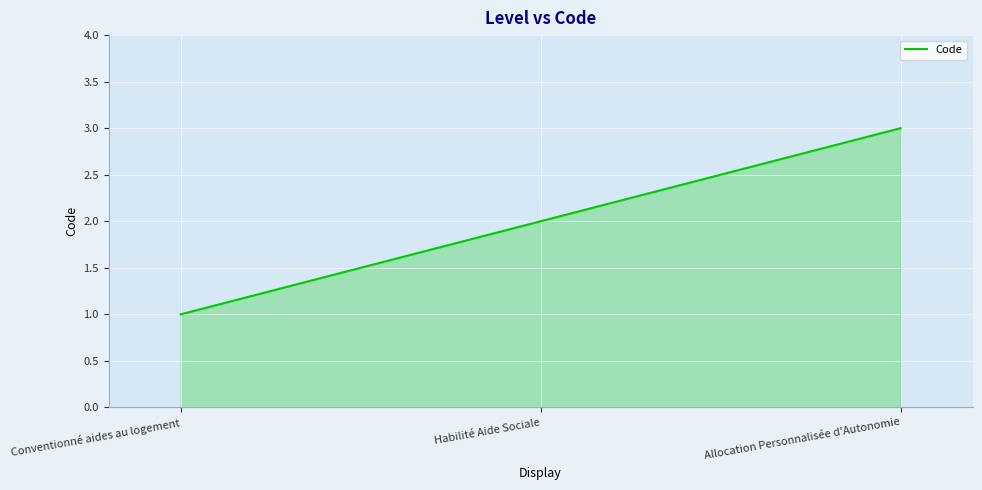

What position from the left is Conventionné aides au logement?

1